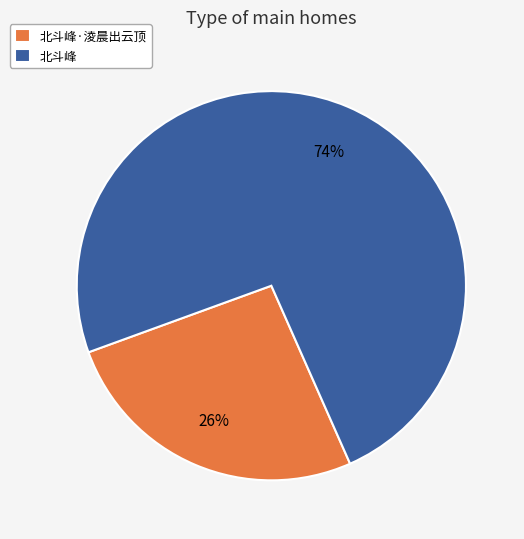

To the nearest percent, what is the average slice percentage?

50%